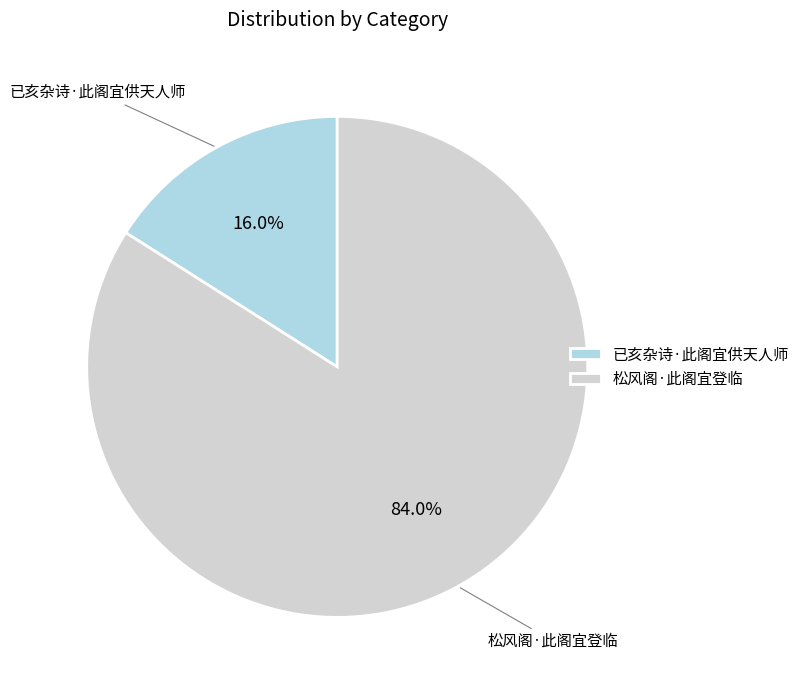

Between 已亥杂诗·此阁宜供天人师 and 松风阁·此阁宜登临, which is larger?

松风阁·此阁宜登临